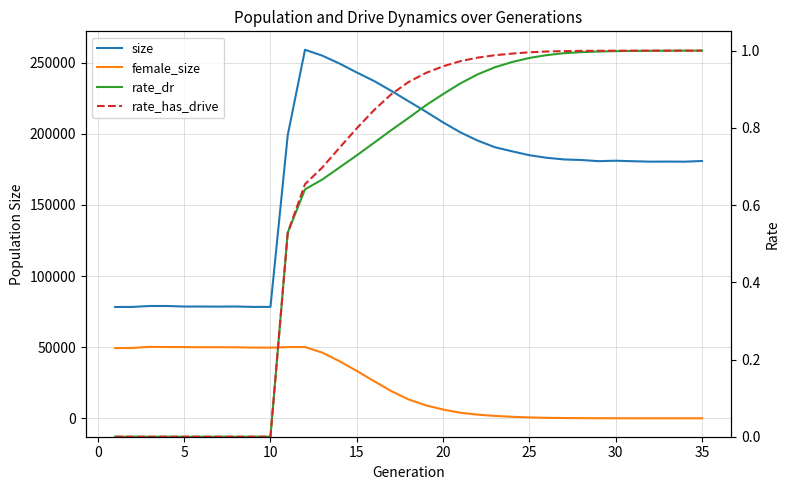

What are all the series names shown in the legend?

size, female_size, rate_dr, rate_has_drive